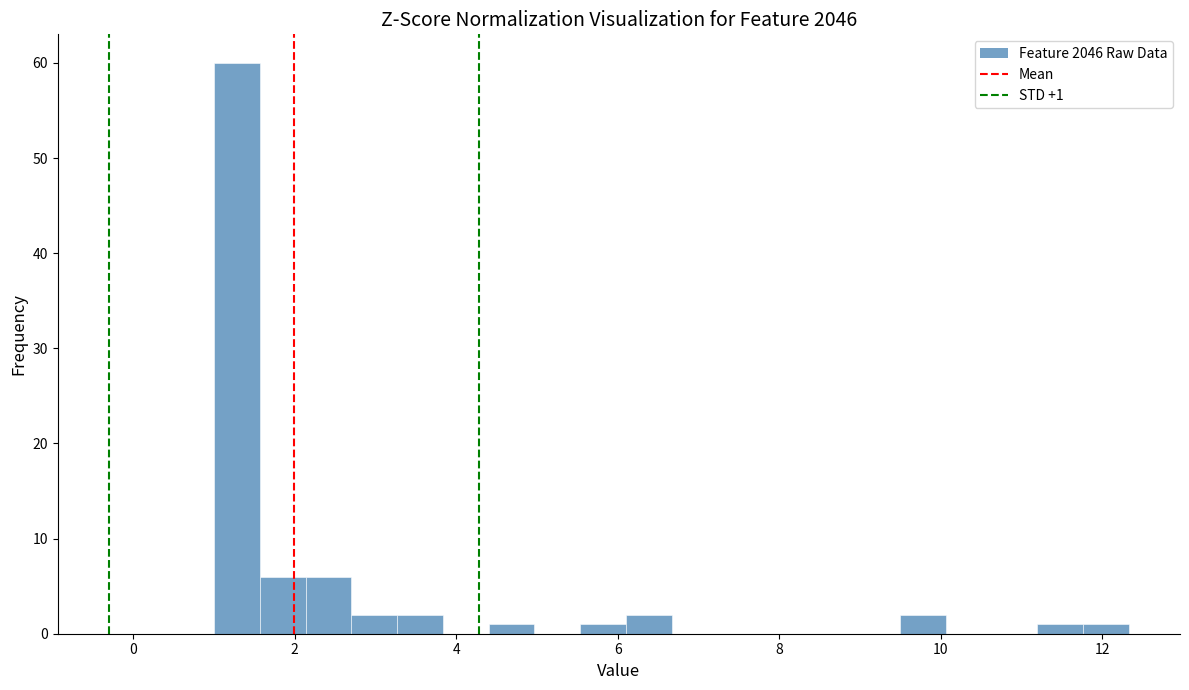

Read against the x-axis, roughly where is the centre of the tallest bar?

1.2